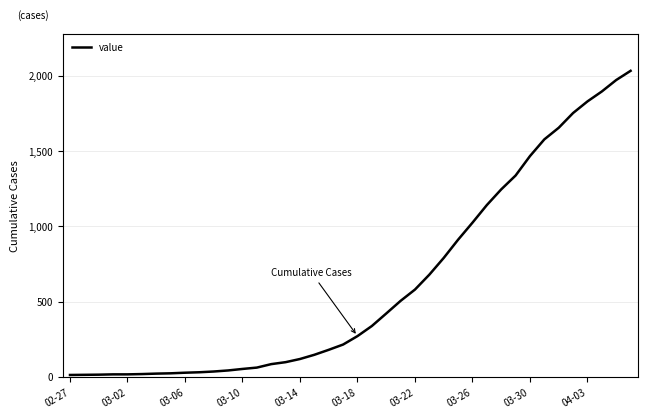

What is the greatest value displayed?

2032